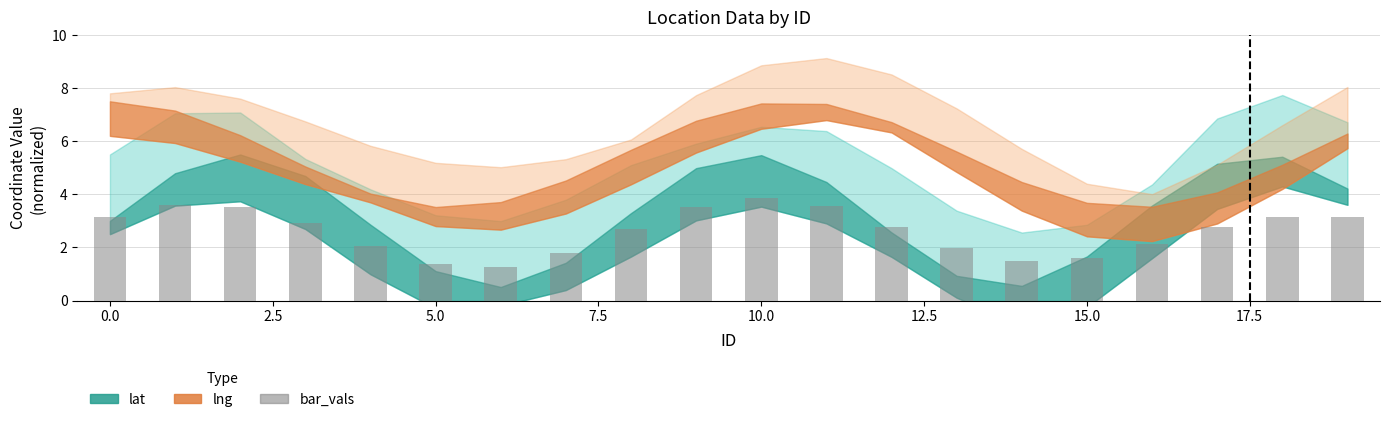

What is the average value?

2.6